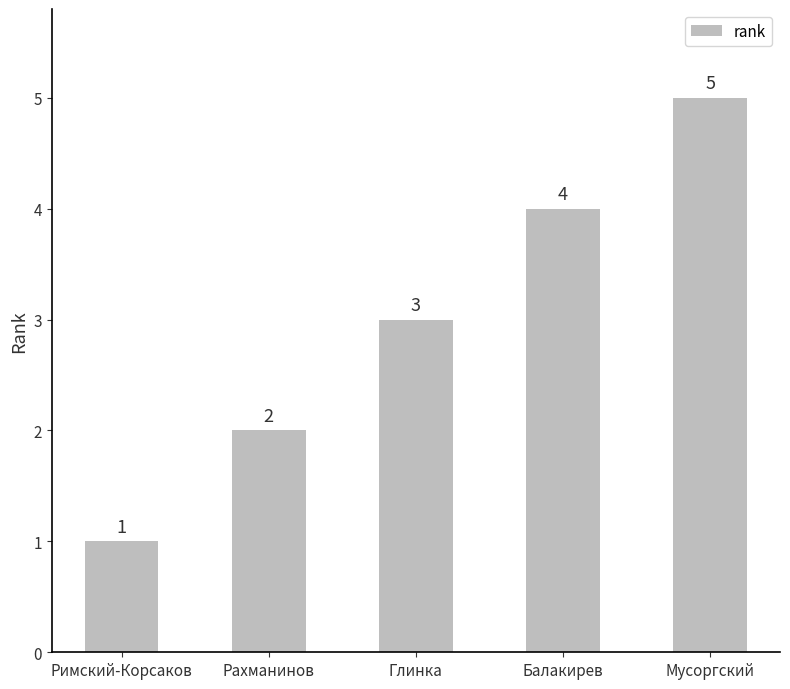

Which category has the lowest value across all series?

Римский-Корсаков